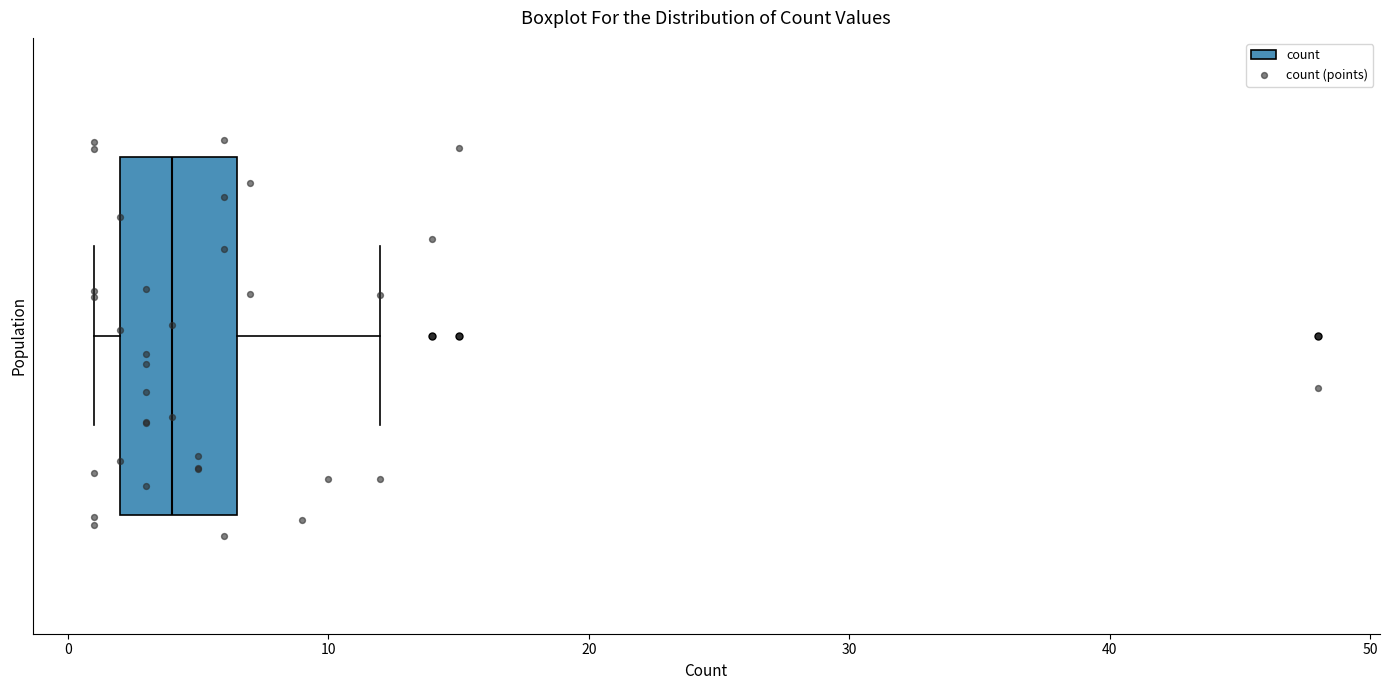

Transcribe this box plot: give where the median line is, the range the box spans, and where the two whiskers end, as read against the x-axis. The values are not printed on the chart, so give them approximately, as read against the axis.

median 4, box 2 to 7, whiskers 1 to 12